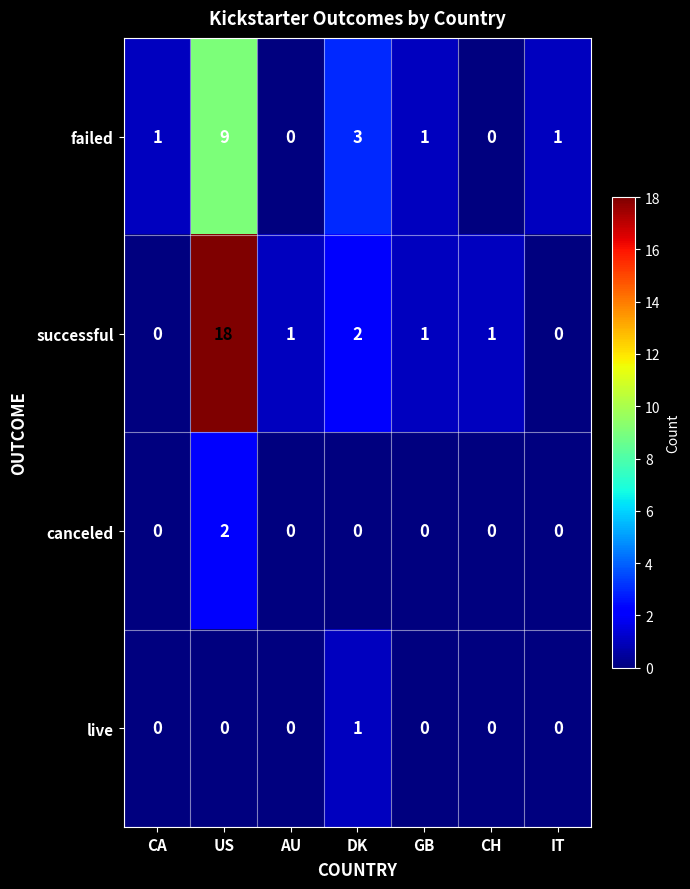

Which series has the largest total across all categories?

successful